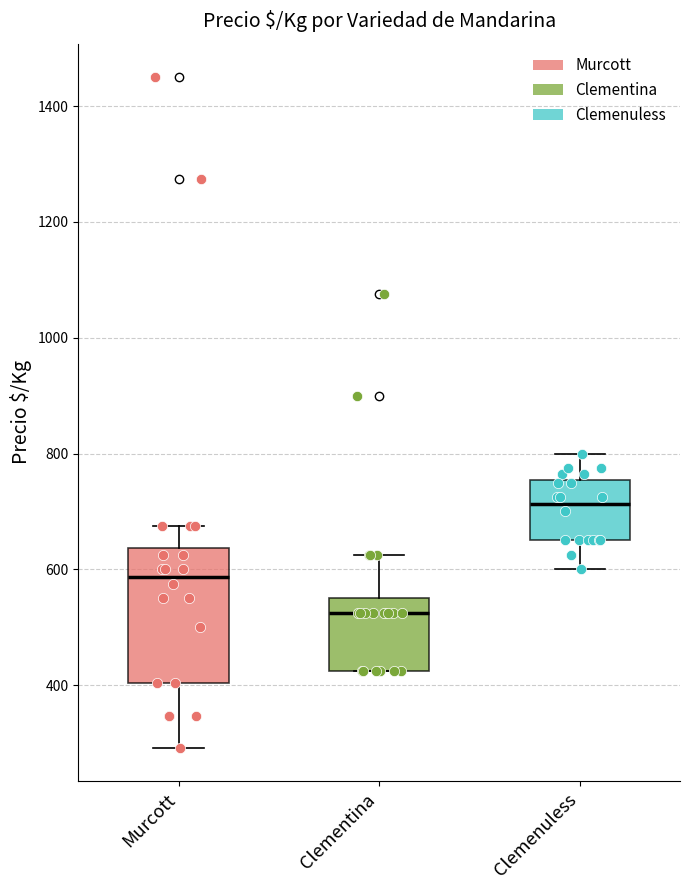

Reading left to right, read every box against the y-axis: the position of its median line, the range the box covers, and the ends of its whiskers. The values are not printed on the chart, so give them approximately, as read against the axis.

Murcott: median 580, box 400 to 640, whiskers 300 to 680
Clementina: median 520, box 420 to 560, whiskers 420 to 620
Clemenuless: median 720, box 660 to 760, whiskers 600 to 800